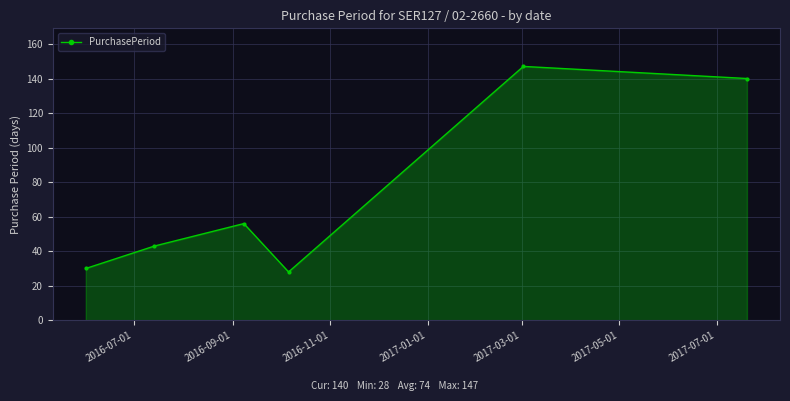

How many interior local peaks (higher than both neighbors) does the data have?

2